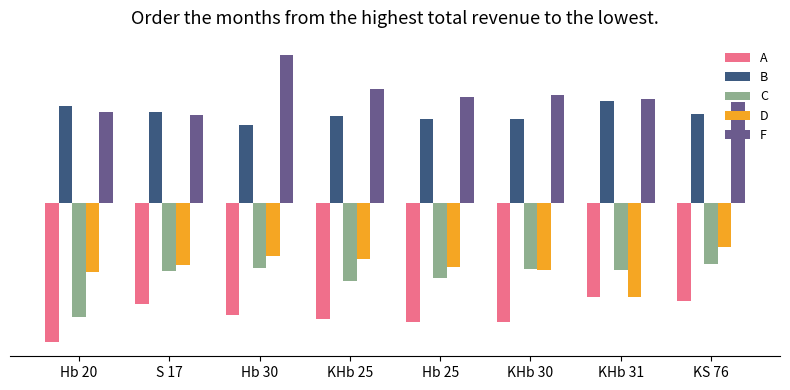

What are all the series names shown in the legend?

A, B, C, D, F